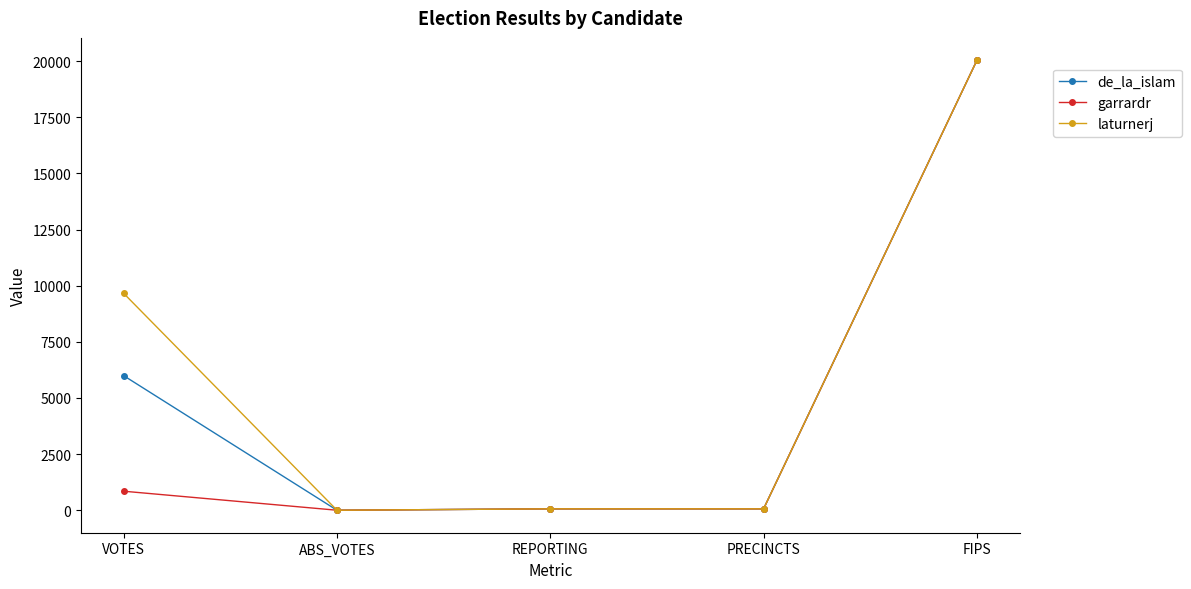

What is the sum of the garrardr values at VOTES and ABS_VOTES?

847